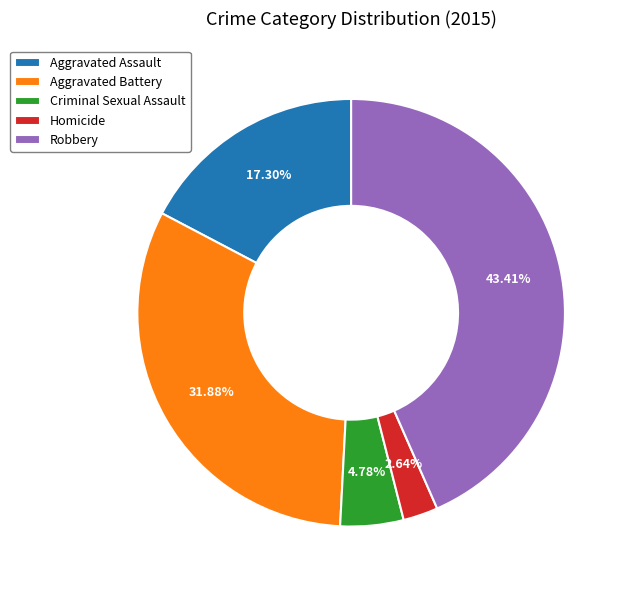

Which category has the biggest portion of the pie?

Robbery